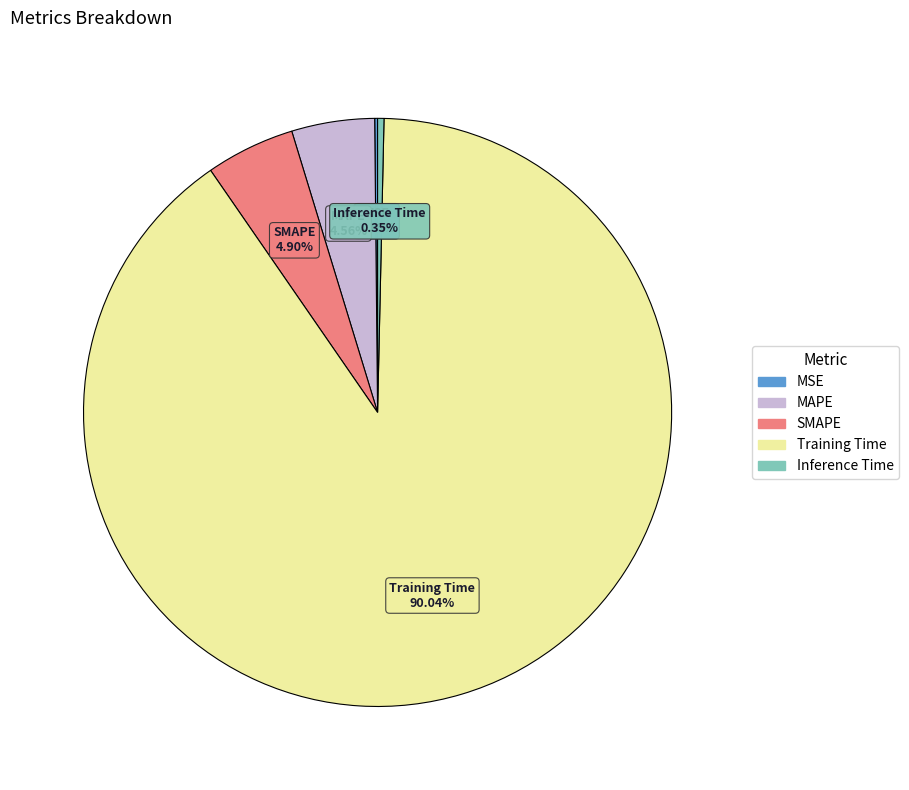

What is the largest slice in the pie chart?

Training Time